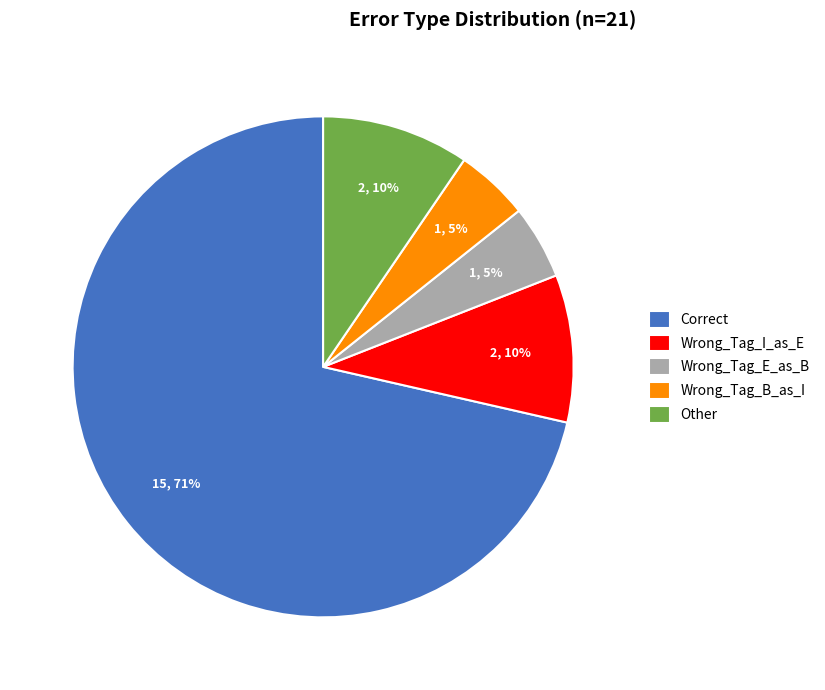

True or false: Correct accounts for 65% of the total.

False